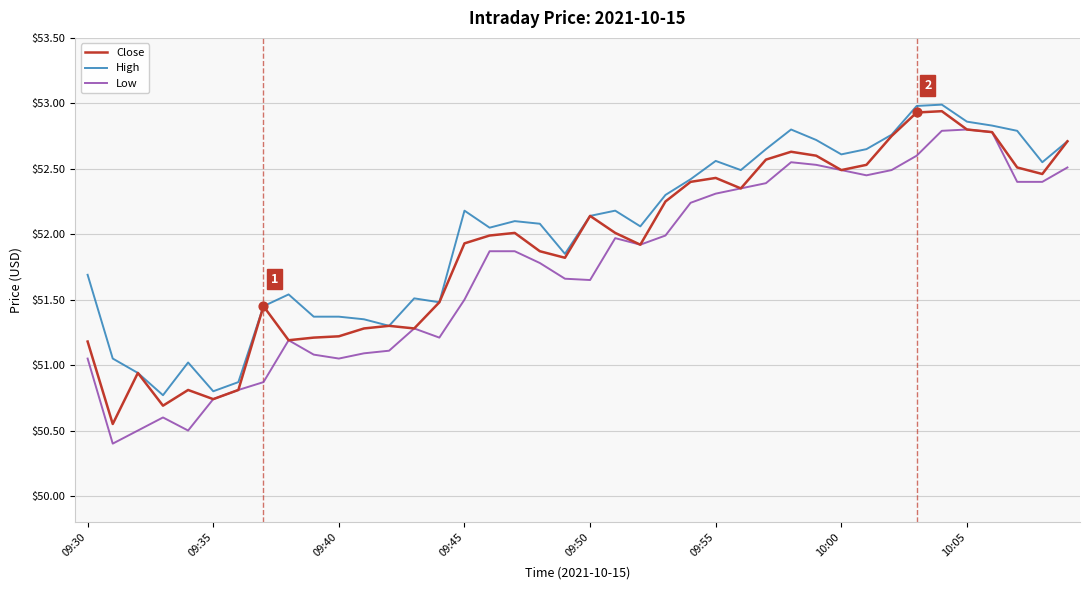

What is the lowest value of the High series?

50.8